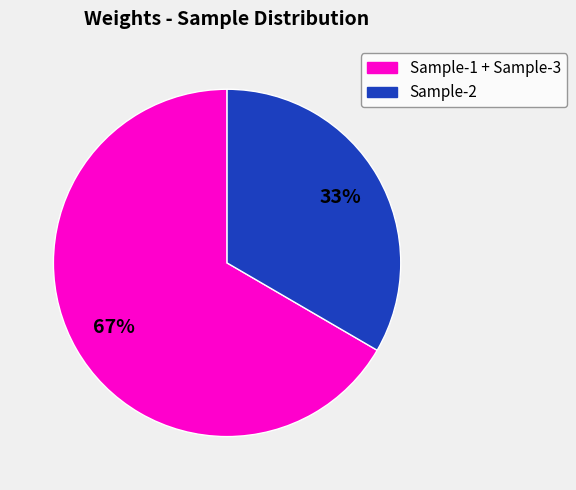

Count the number of slices in the pie.

2